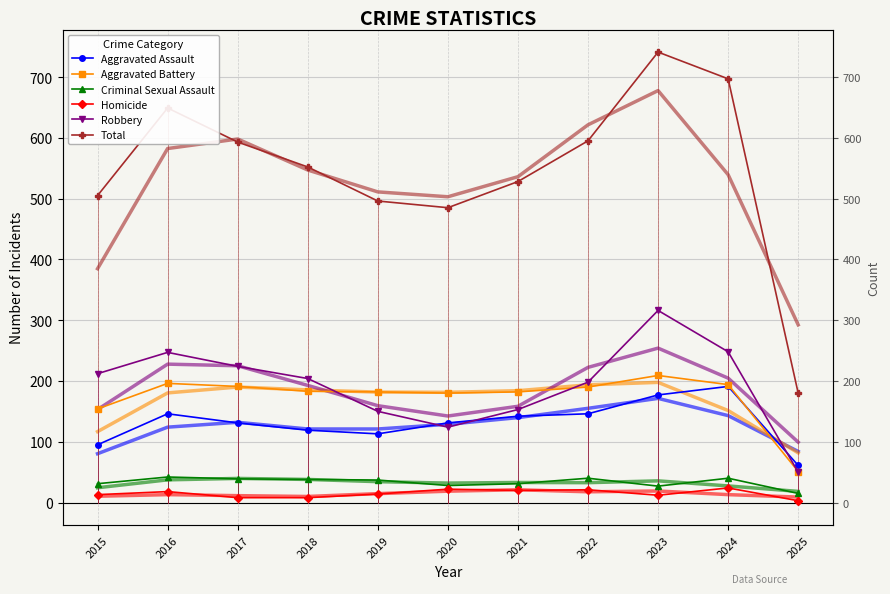

Between 2015 and 2020, which is larger?

2020